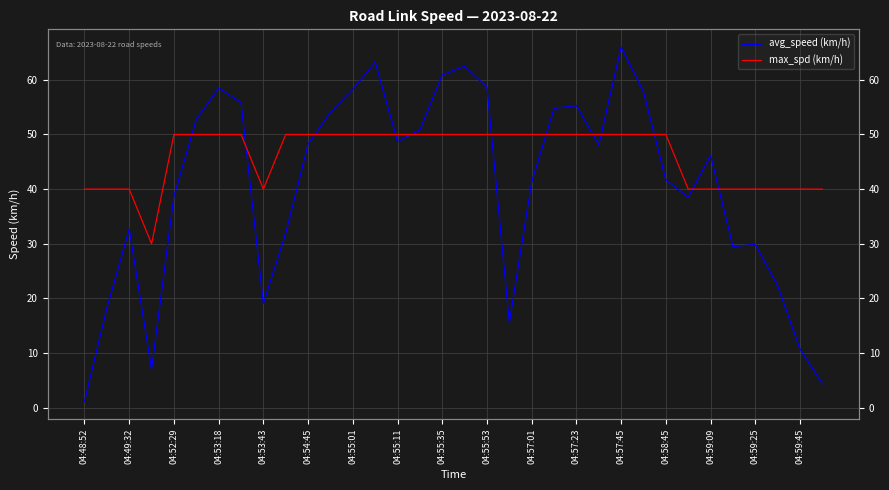

How many data points in avg_speed (km/h) are less than 48?

17